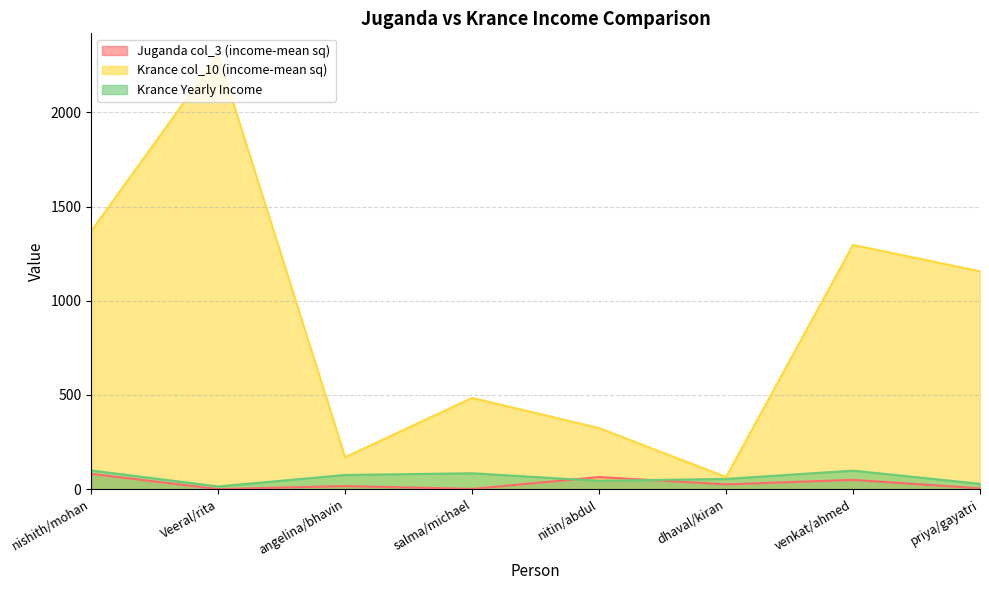

The Krance col_10 (income-mean sq) series shows 169 at angelina/bhavin. True or false?

True